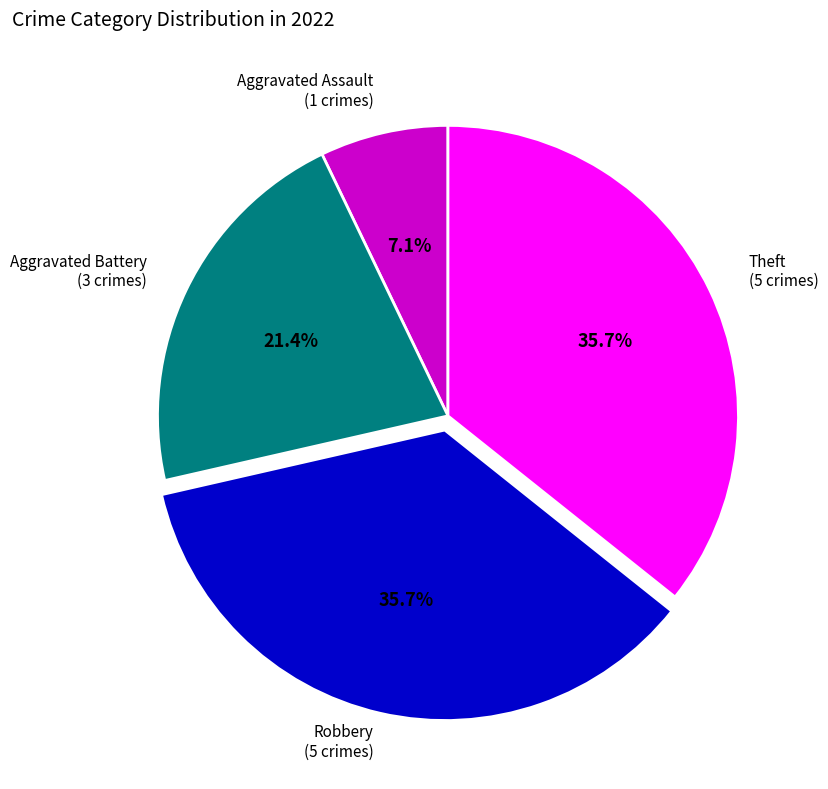

To the nearest percent, what is the difference between the largest and smallest slice percentages?

29%